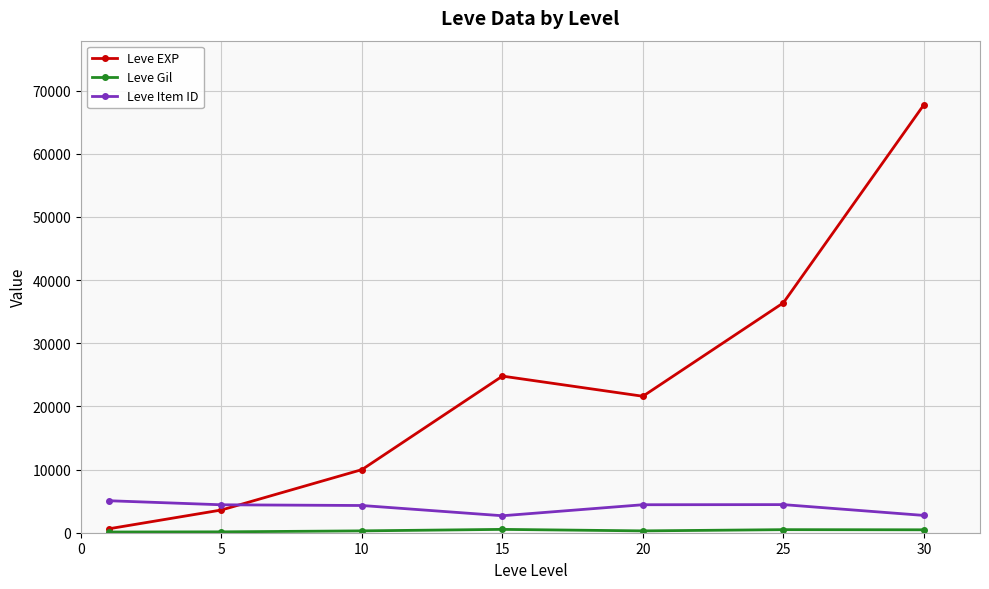

What is the minimum value shown in the chart?

113